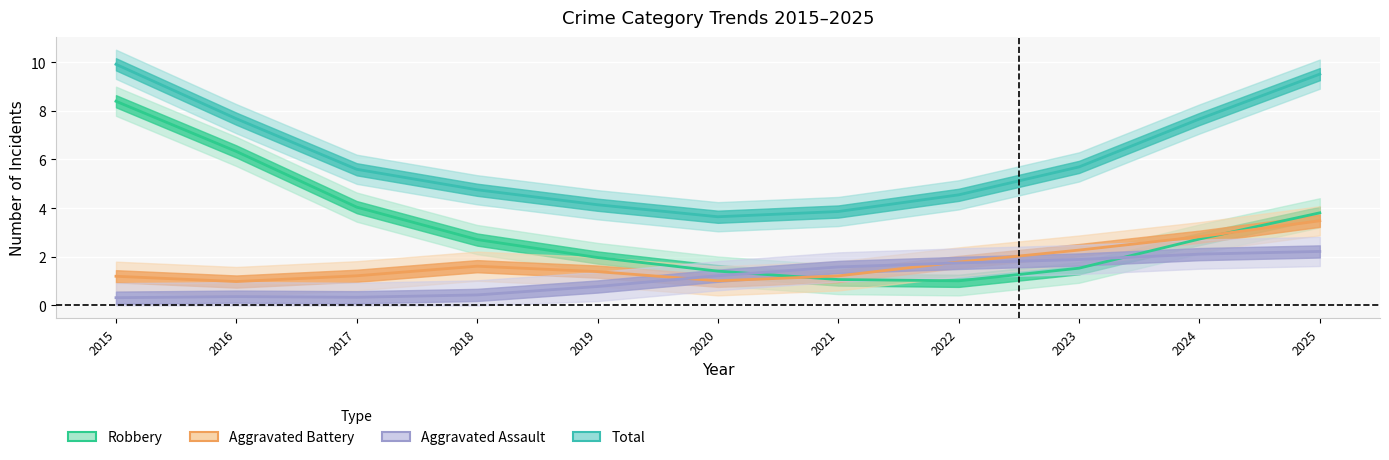

How many categories are shown in the chart?

11